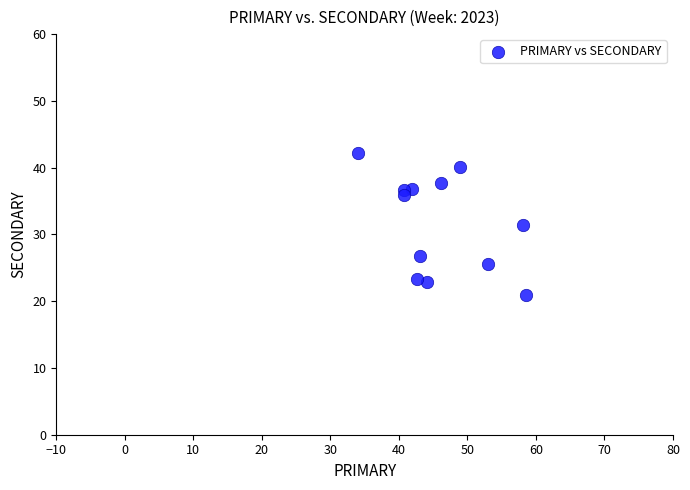

What is the range of X values (max minus min)?

24.5